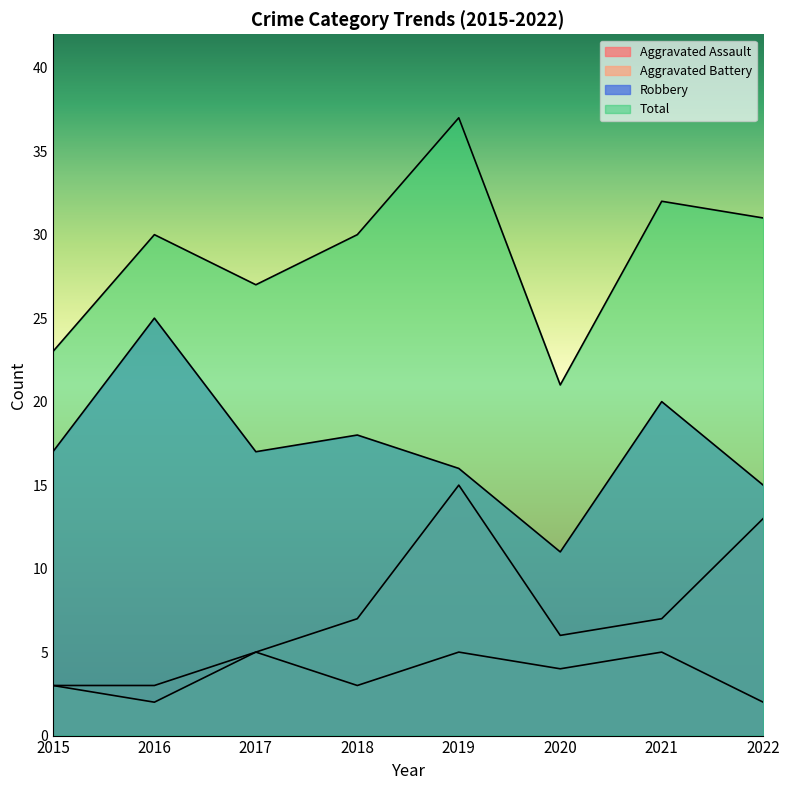

Rank the series by their maximum value, from lowest to highest.

Aggravated Assault, Aggravated Battery, Robbery, Total